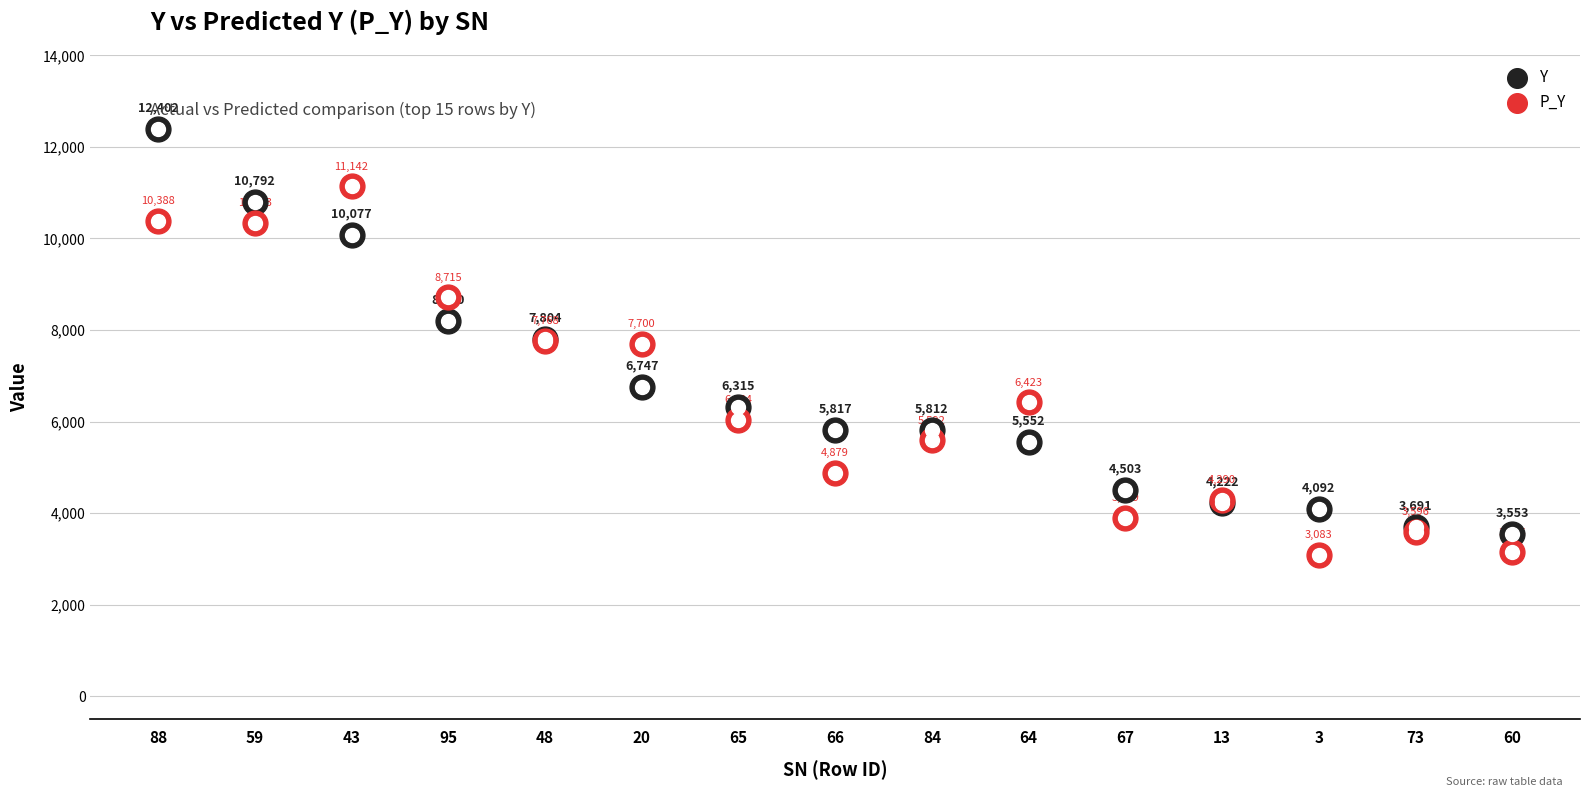

What are all the series names shown in the legend?

Y, P_Y